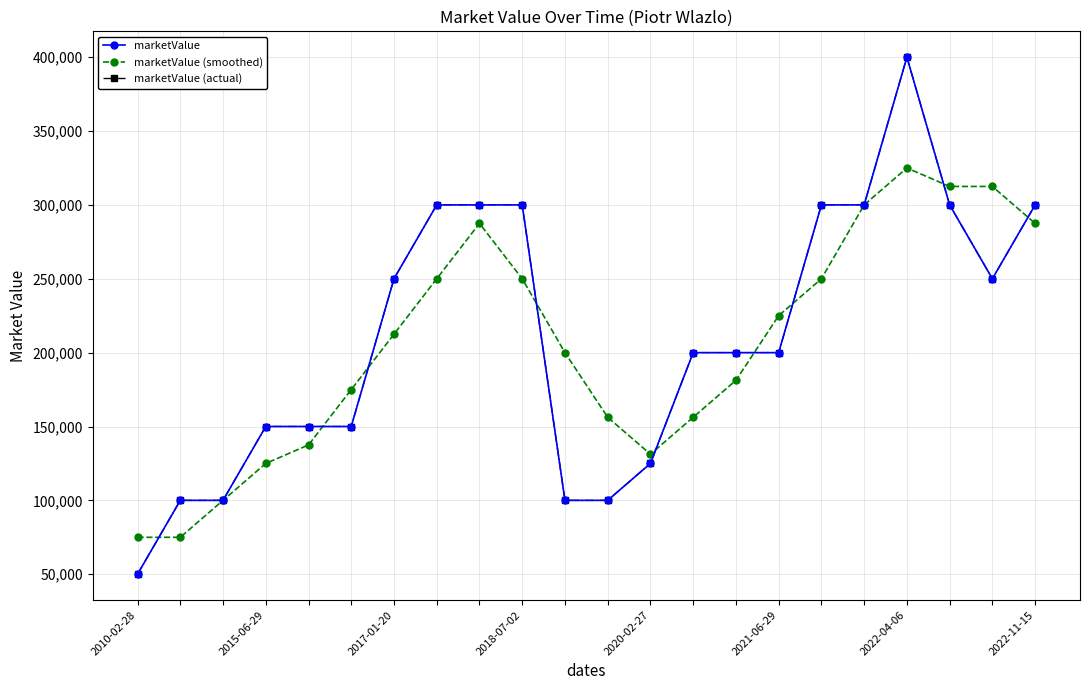

True or false: marketValue has more than 0 interior local peaks.

True